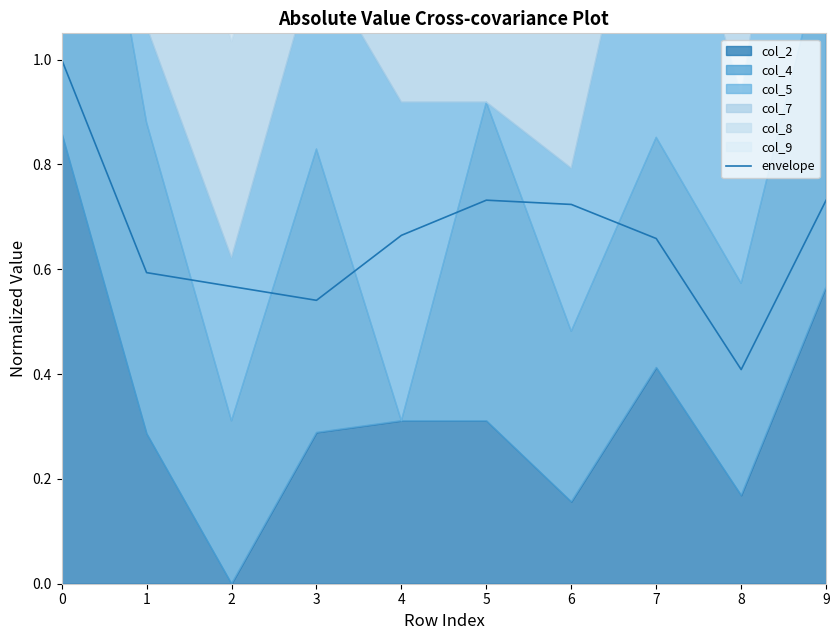

True or false: the data has more than 1 interior local peaks.

False